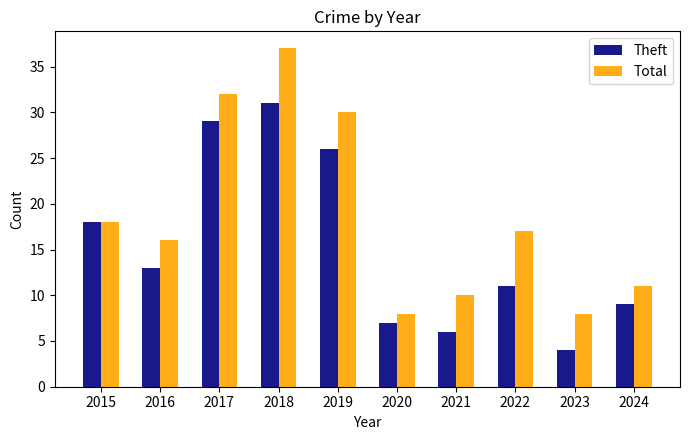

Reading left to right, transcribe all the data shown in this chart.

Theft: 18	13	29	31	26	7	6	11	4	9
Total: 18	16	32	37	30	8	10	17	8	11